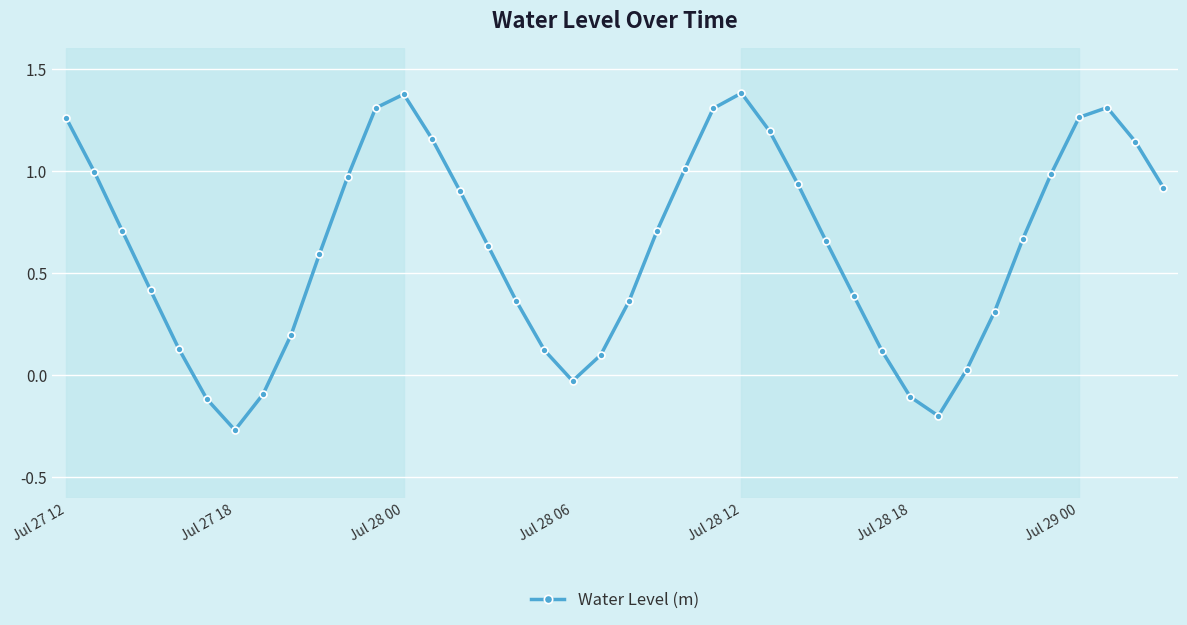

What is the sum of all values?

25.0